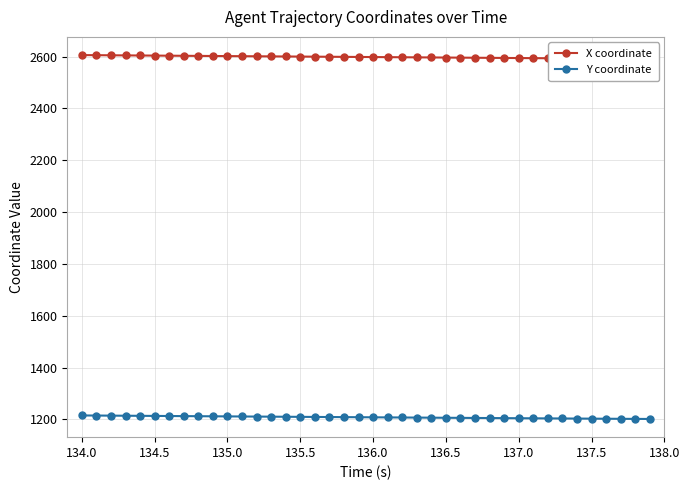

What is the highest value of the Y coordinate series?

1215.1